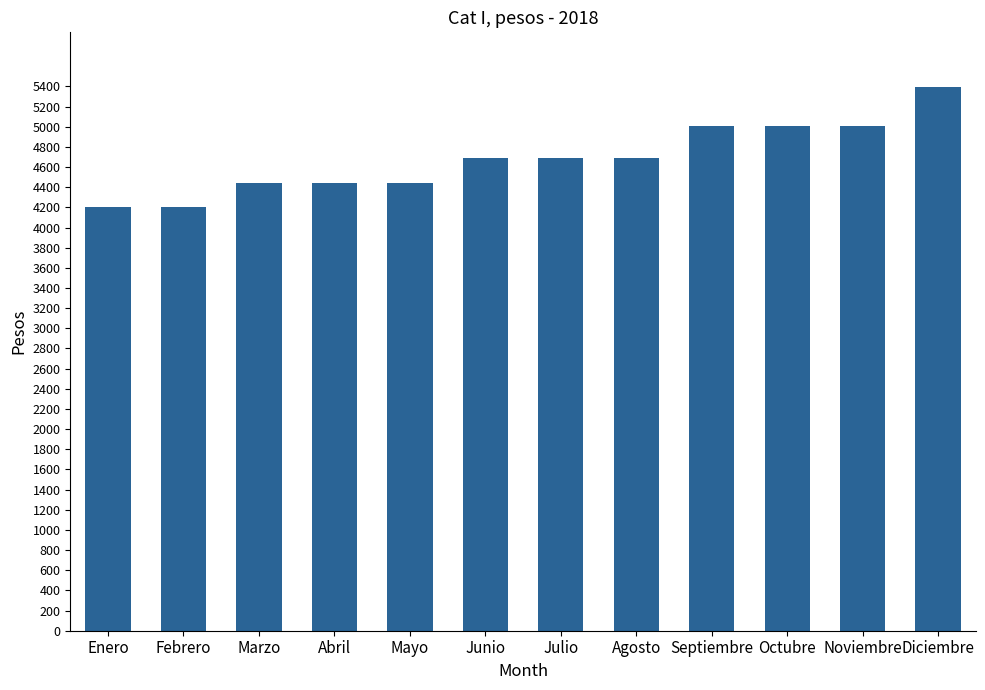

What is the label of the 6th bar from the right?

Julio